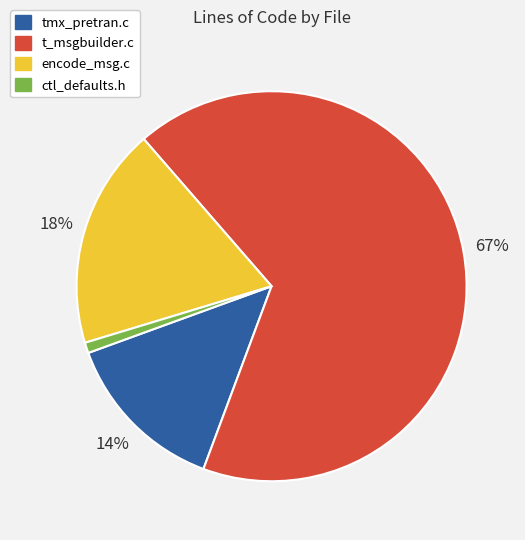

How many segments does this pie chart have?

4